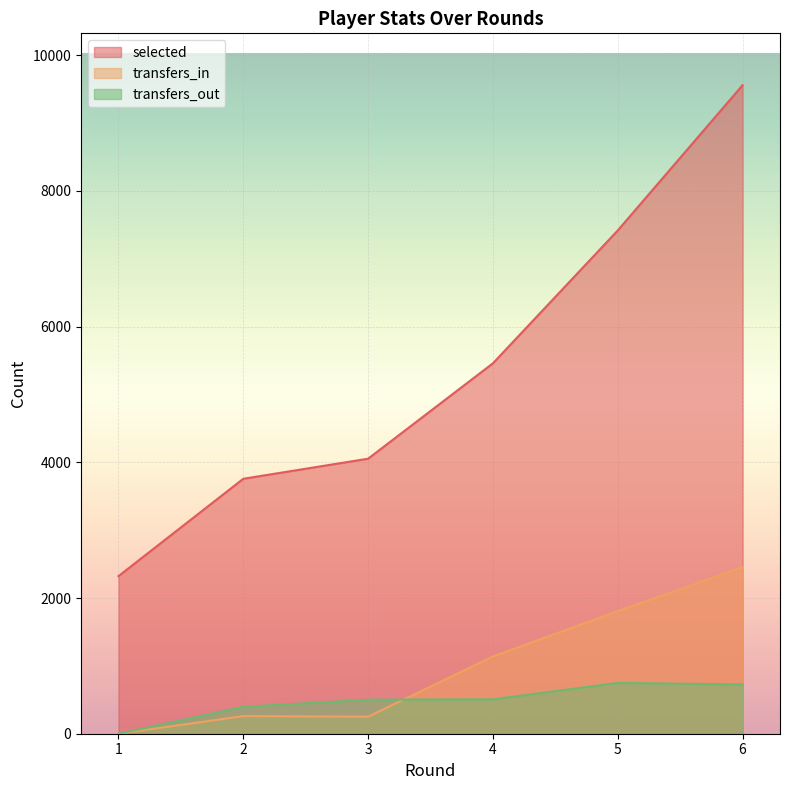

Which series changed the most between 3 and 5?

selected